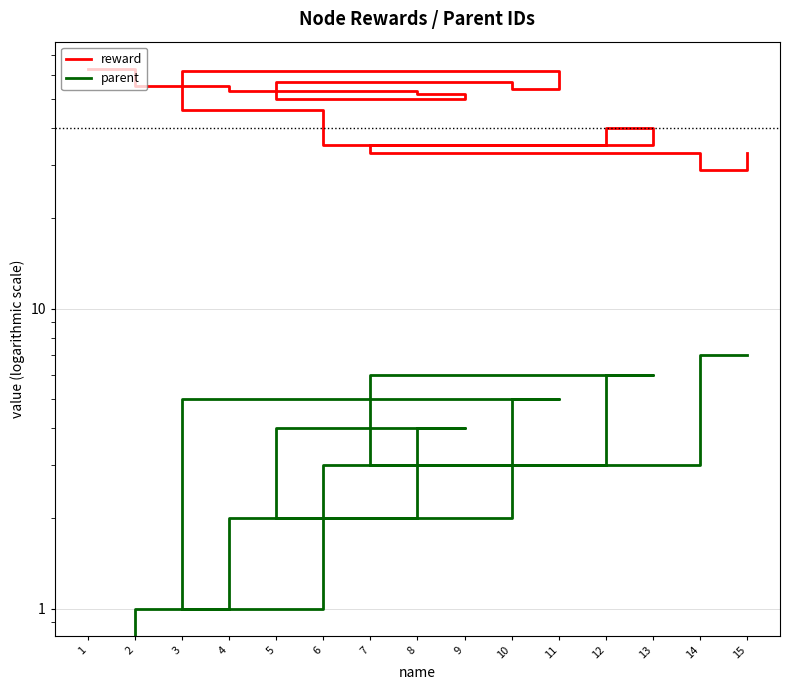

What is the difference between the second highest and second lowest values in the reward series?

29